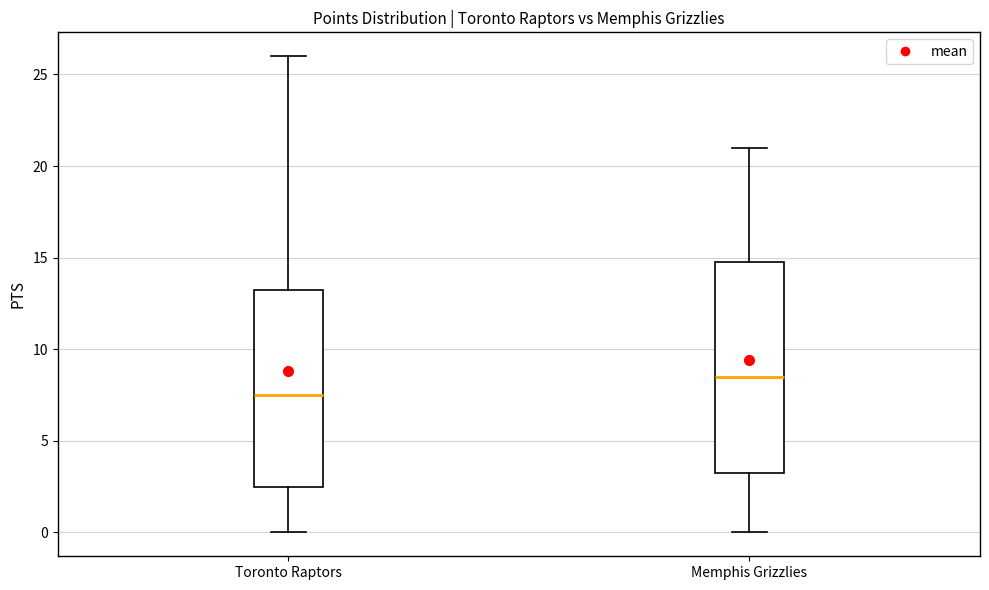

Which box's median line is the lowest?

Toronto Raptors